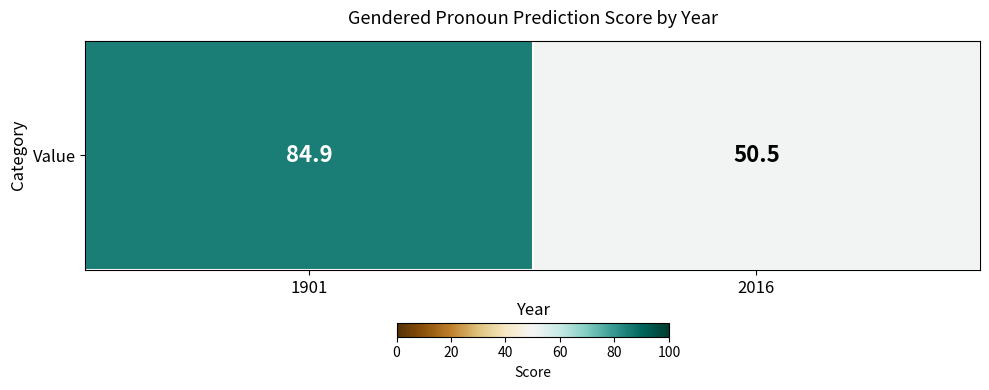

Where is the data nearest to the value 67?

2016